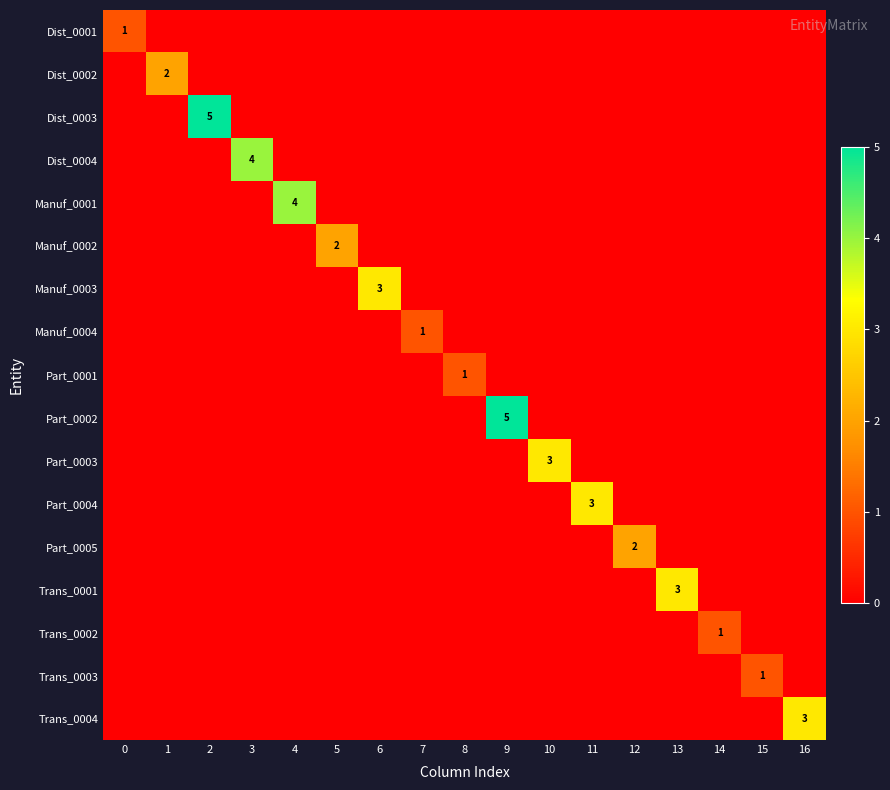

Is the value of Trans_0004 at 10 greater than the value of Dist_0002 at 0?

No